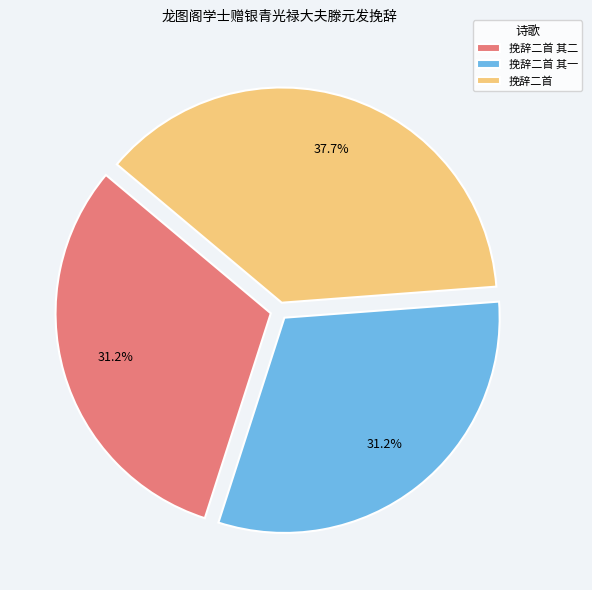

Is 挽辞二首 其二 the majority of the pie?

No